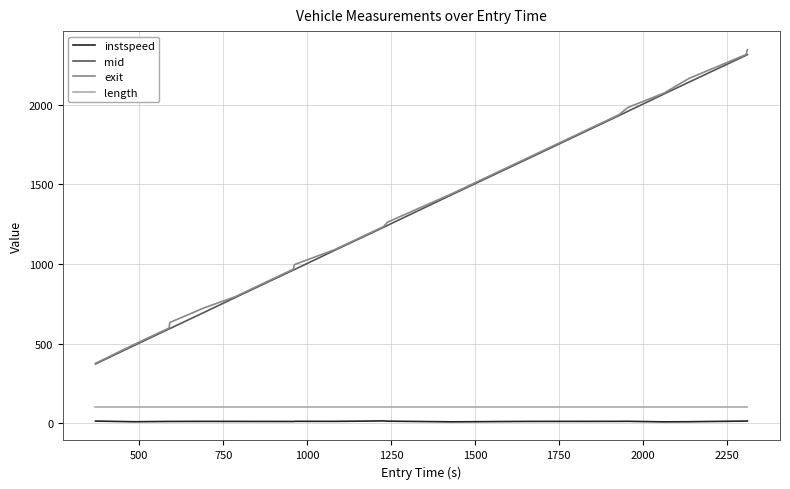

What is the greatest value displayed?

2346.3